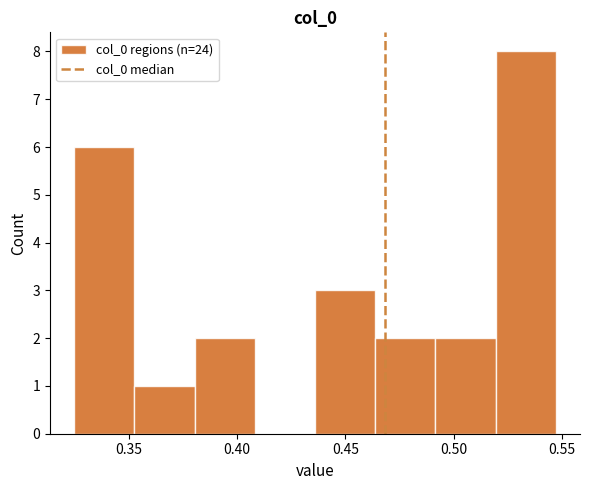

Reading left to right, list every bar in this chart as the range it spans on the x-axis followed by its height. Neither the bar edges nor the heights are printed on the chart, so give them approximately, as read against the axes.

0.325 to 0.355: 6
0.355 to 0.380: 1
0.380 to 0.410: 2
0.410 to 0.435: 0
0.435 to 0.465: 3
0.465 to 0.490: 2
0.490 to 0.520: 2
0.520 to 0.545: 8